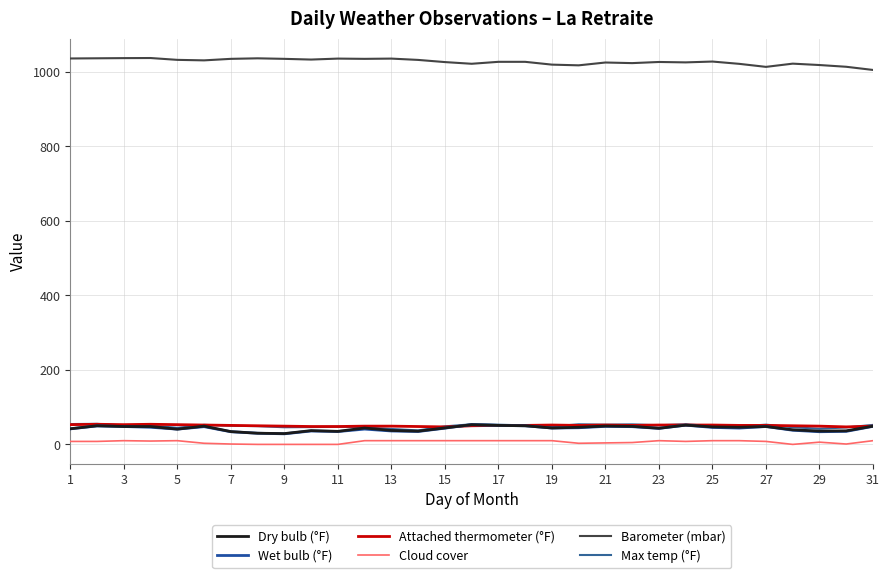

What are all the series names shown in the legend?

Dry bulb (°F), Wet bulb (°F), Attached thermometer (°F), Cloud cover, Barometer (mbar), Max temp (°F)